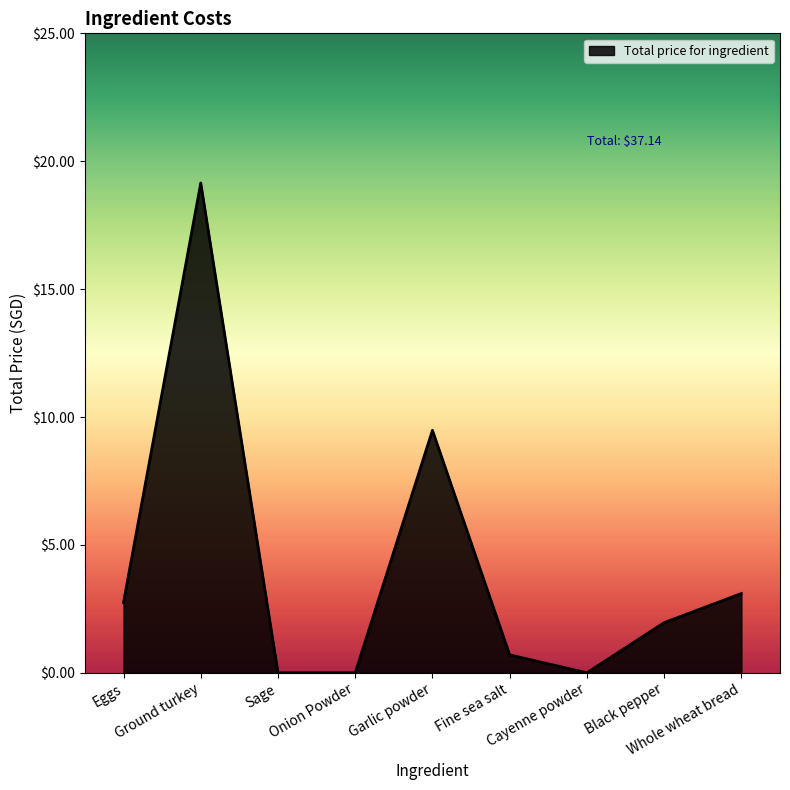

Does the chart display data point markers on the line(s)?

No